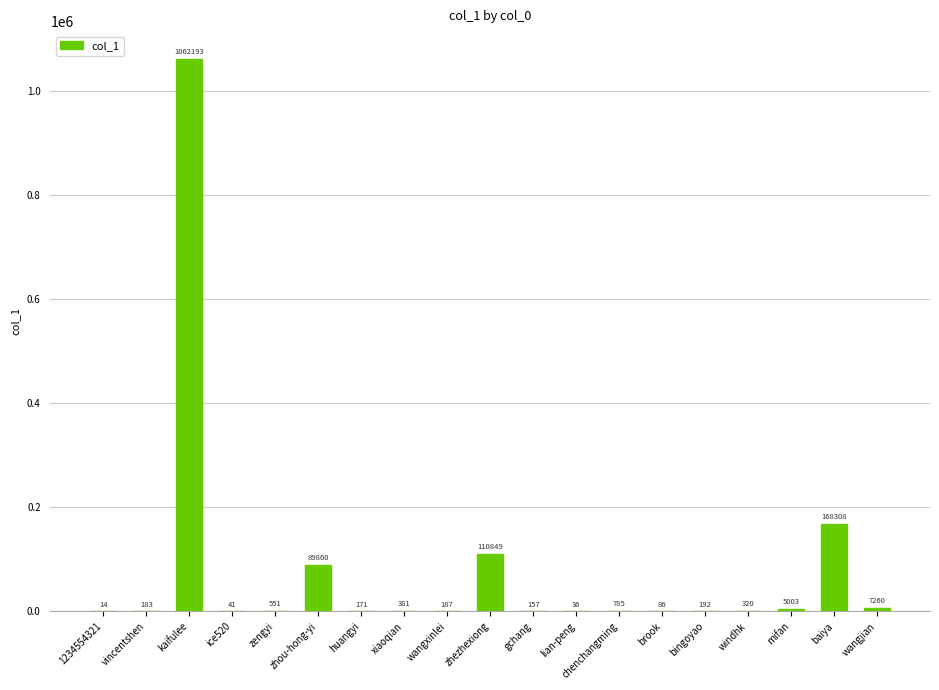

What is the maximum value shown in the chart?

1062193